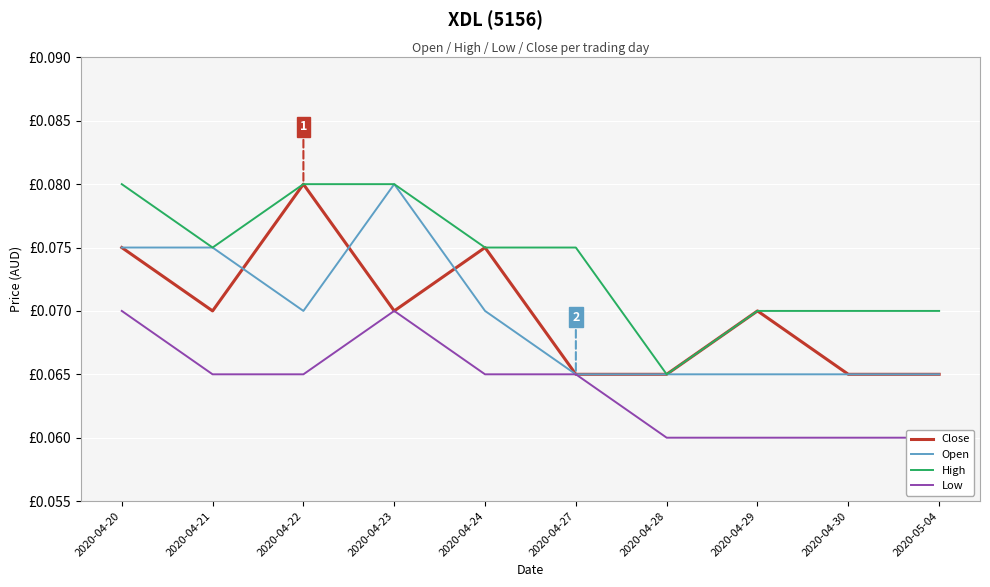

Between 2020-04-27 and 2020-04-29, which series saw the biggest shift?

Close